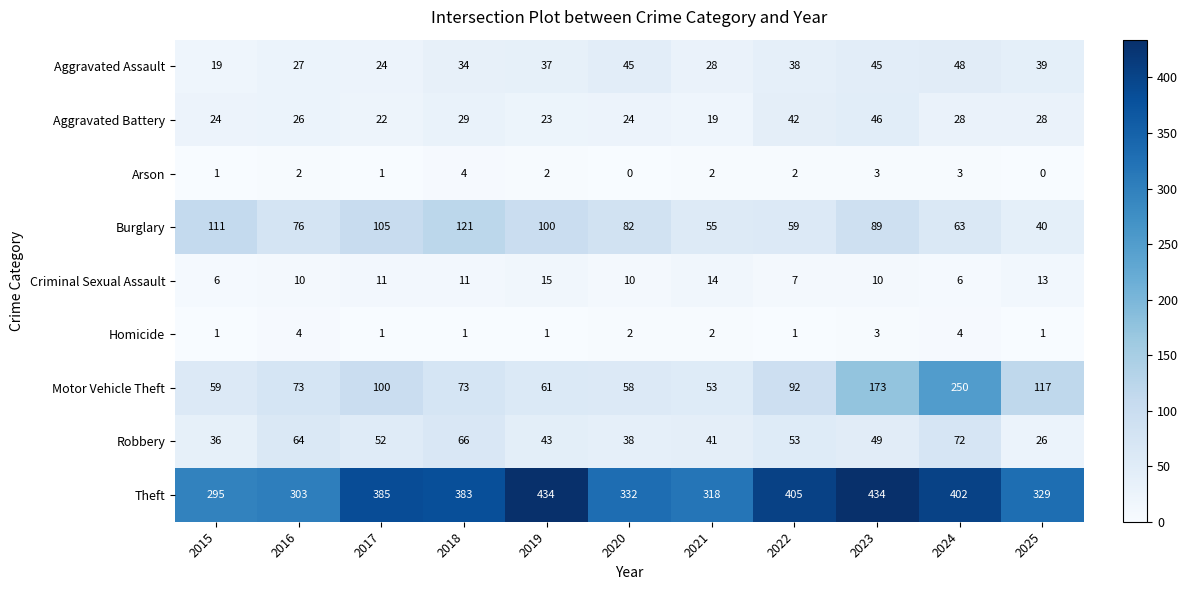

At which label is Robbery closest to 49?

2023